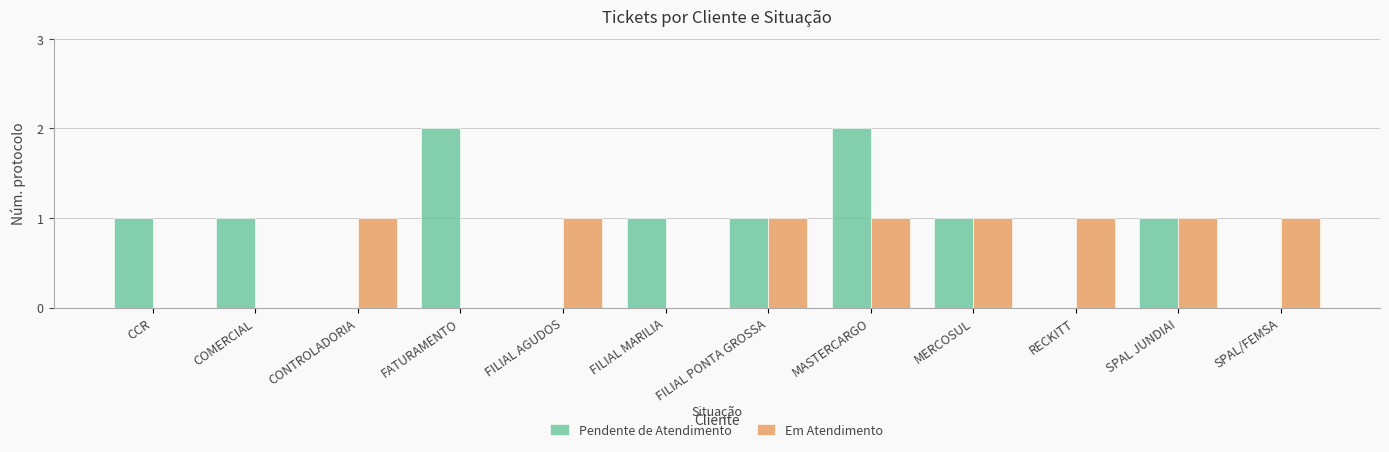

True or false: Em Atendimento has a value of -1 at CCR.

False